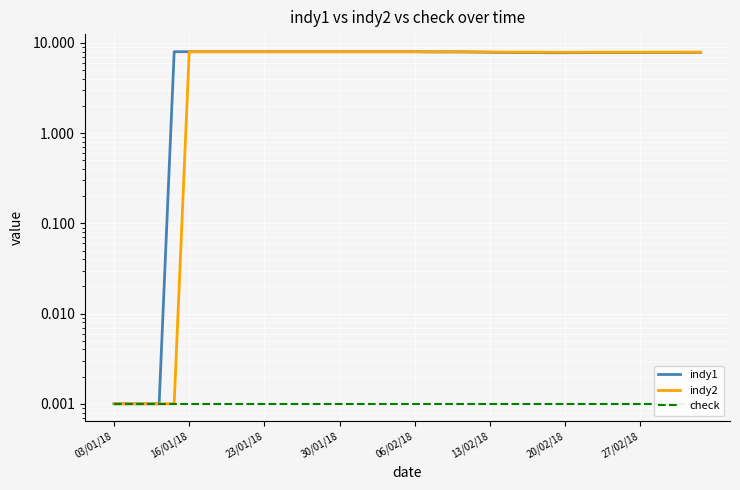

At how many categories does at least one series exceed 7?

36